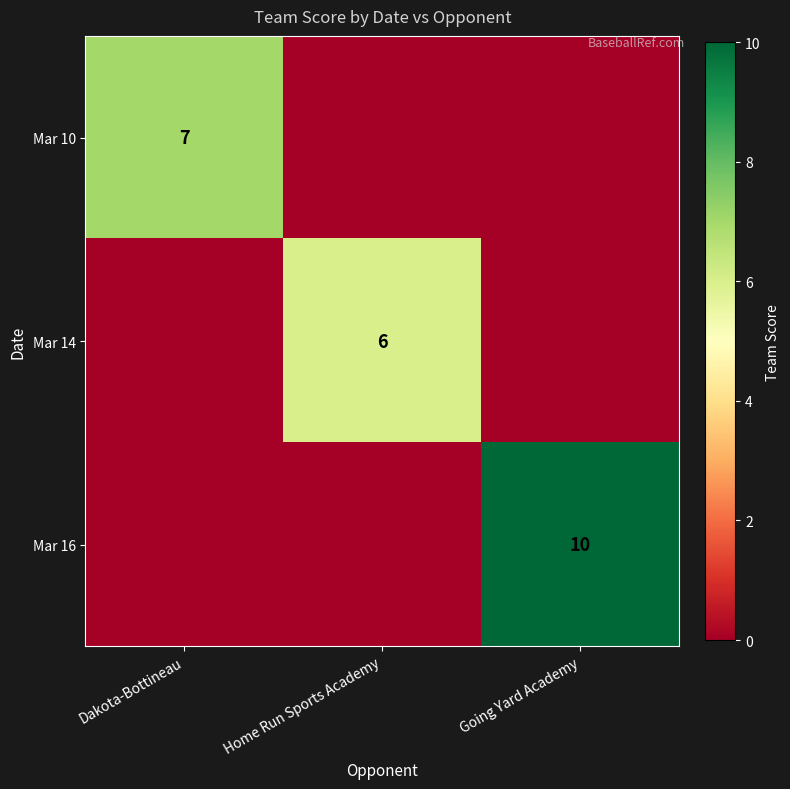

The value of Mar 14 at Home Run Sports Academy is 6. True or false?

True